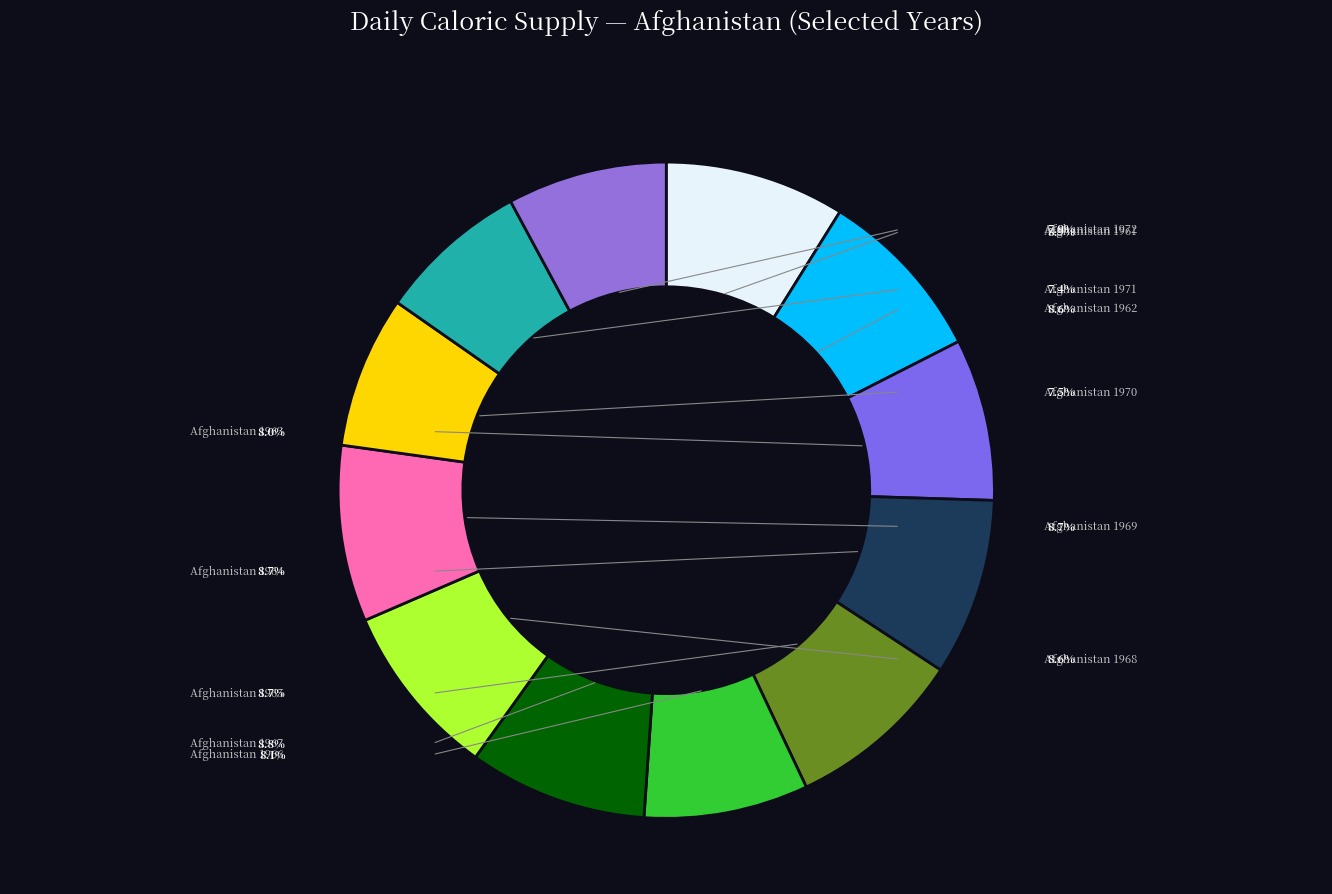

The Afghanistan 1962 slice represents 2% of the pie. True or false?

False